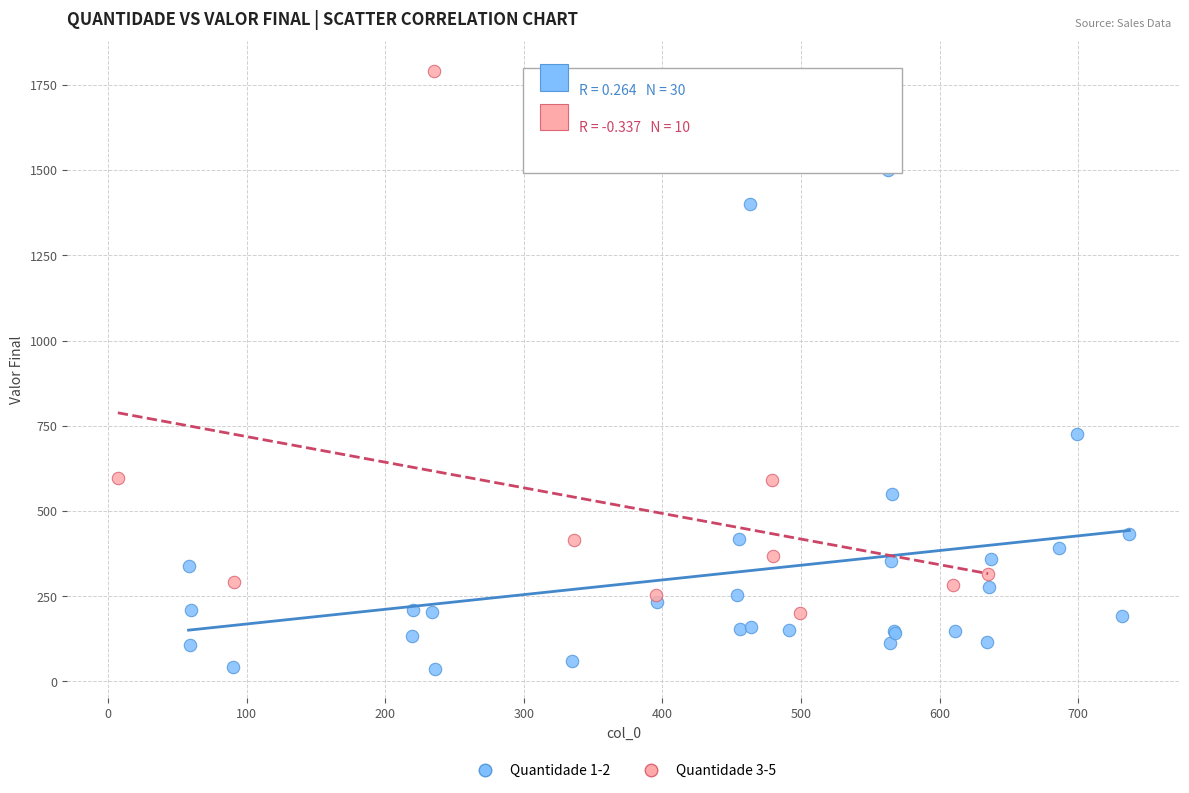

What are all the series names shown in the legend?

Quantidade 1-2, Quantidade 3-5